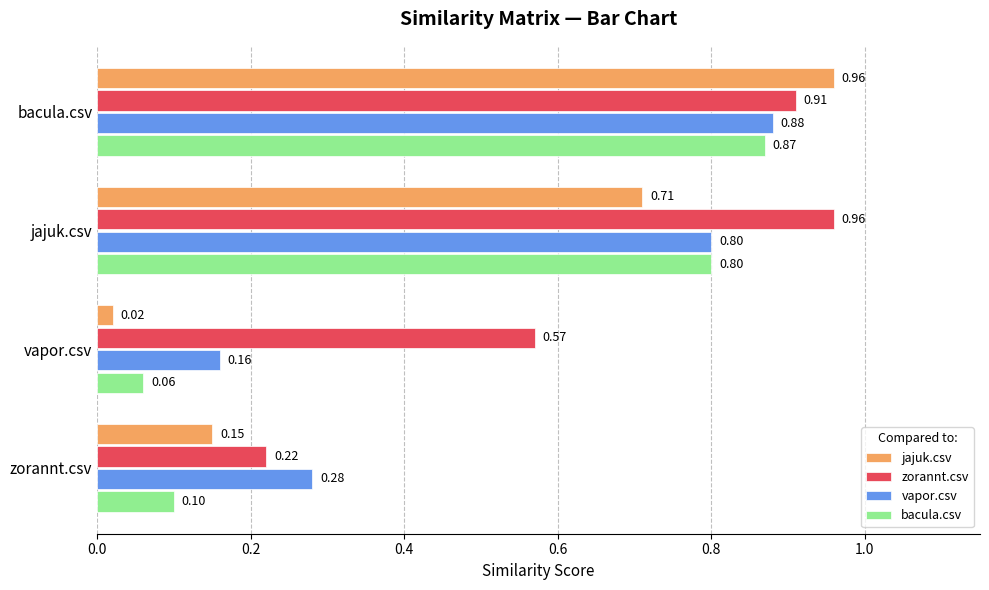

Rank the categories by bacula.csv value from highest to lowest.

bacula.csv, jajuk.csv, zorannt.csv, vapor.csv